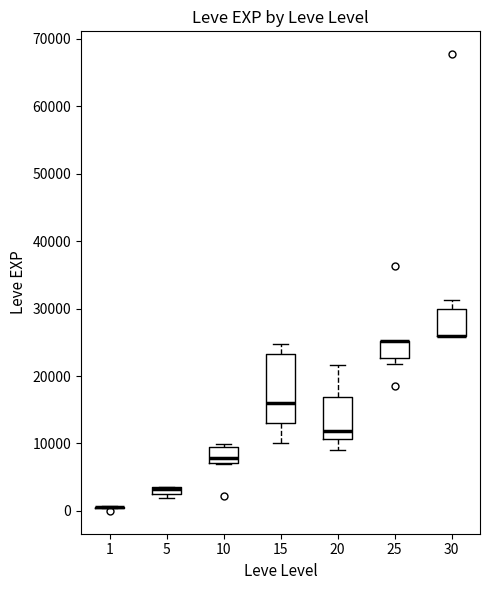

Where is the lower edge of the box at x = 5 on the y-axis? The values are not printed on the chart, so give them approximately, as read against the axis.

2000